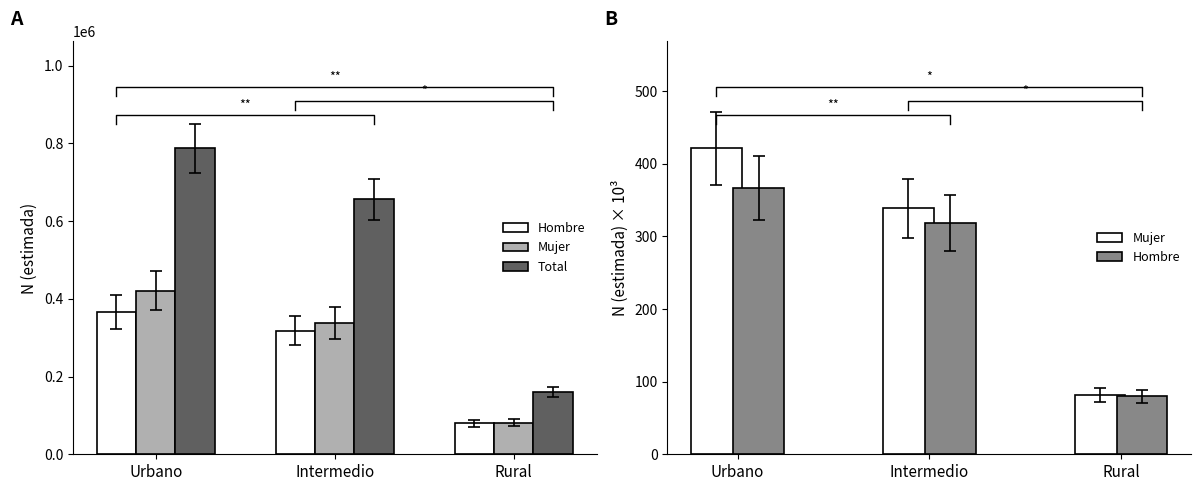

Are the bars grouped side by side (vs. stacked)?

Yes